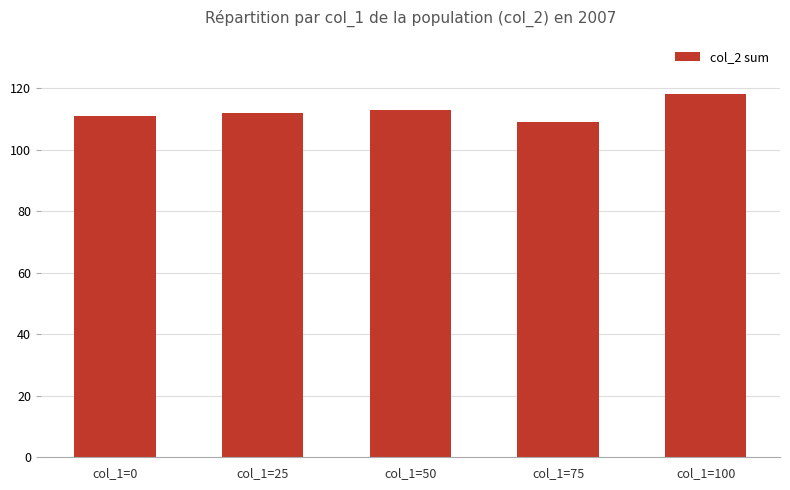

True or false: the data shows 56 at col_1=50.

False